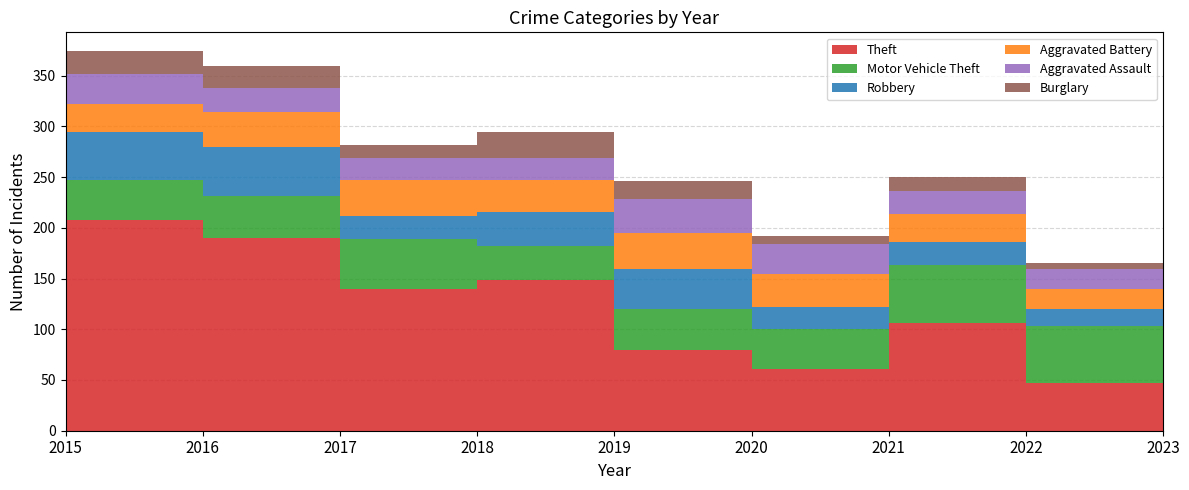

Reading left to right, list all the values displayed in this chart.

Theft: 2015=152	2016=208	2017=190	2018=140	2019=149	2020=80	2021=61	2022=106	2023=47
Motor Vehicle Theft: 2015=24	2016=39	2017=41	2018=49	2019=33	2020=40	2021=39	2022=57	2023=56
Robbery: 2015=36	2016=47	2017=49	2018=23	2019=34	2020=39	2021=22	2022=23	2023=17
Aggravated Battery: 2015=43	2016=28	2017=34	2018=35	2019=31	2020=36	2021=32	2022=28	2023=20
Aggravated Assault: 2015=20	2016=30	2017=24	2018=22	2019=22	2020=33	2021=30	2022=22	2023=19
Burglary: 2015=32	2016=22	2017=22	2018=13	2019=25	2020=18	2021=8	2022=14	2023=6